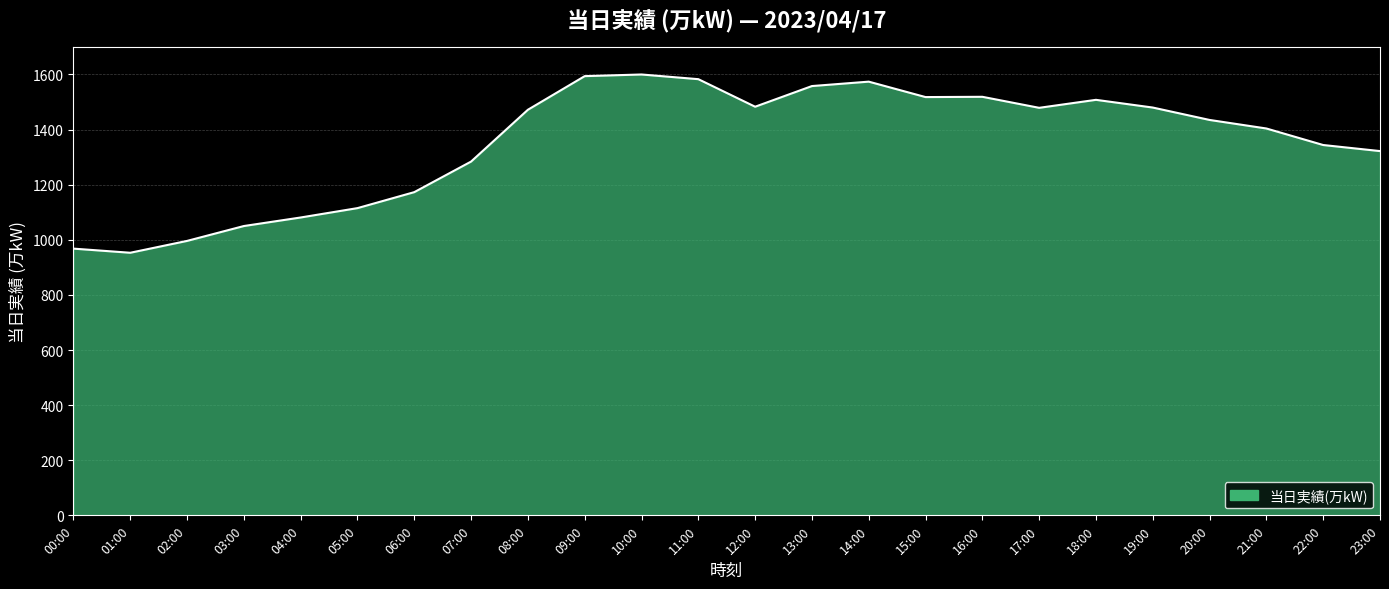

Does the chart have visible grid lines?

Yes